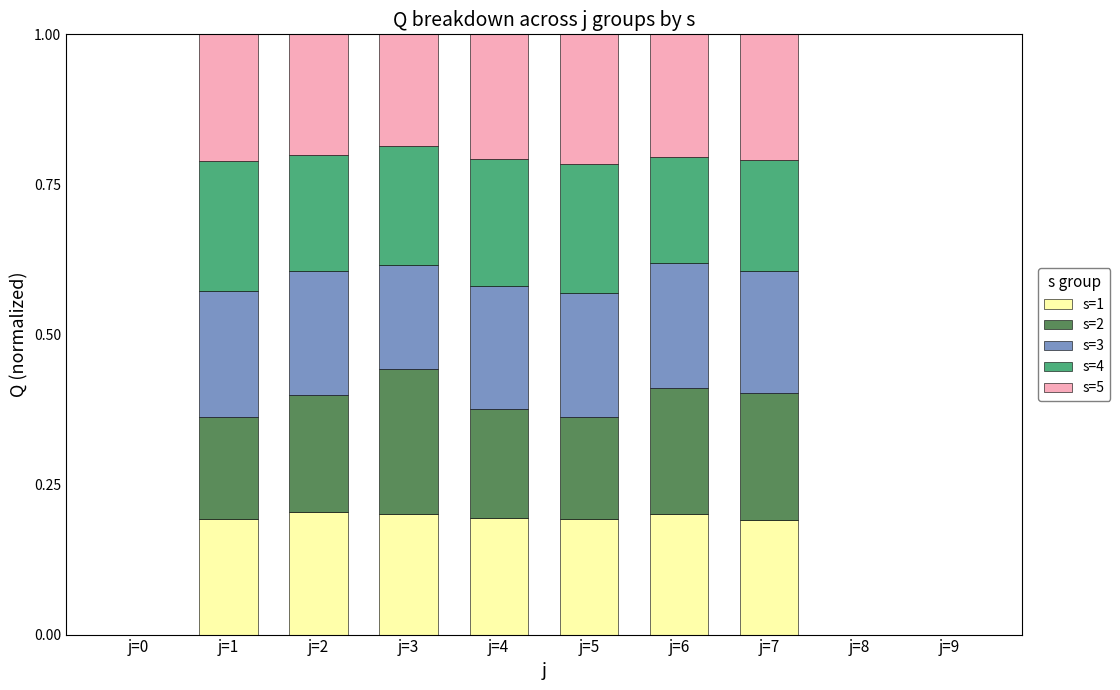

The value of s=1 at j=4 is 0.2. True or false?

True